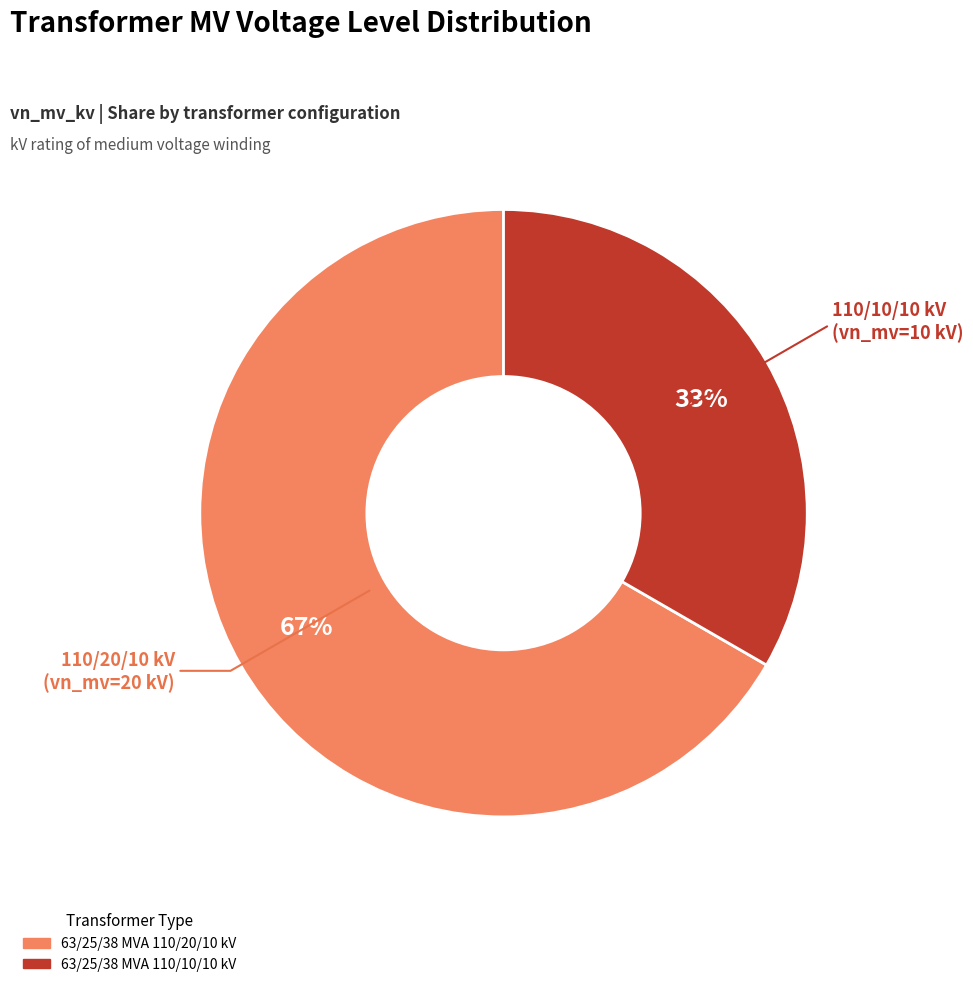

Approximately how many times larger is the value at 63/25/38 MVA 110/10/10 kV compared to 63/25/38 MVA 110/20/10 kV?

0.5